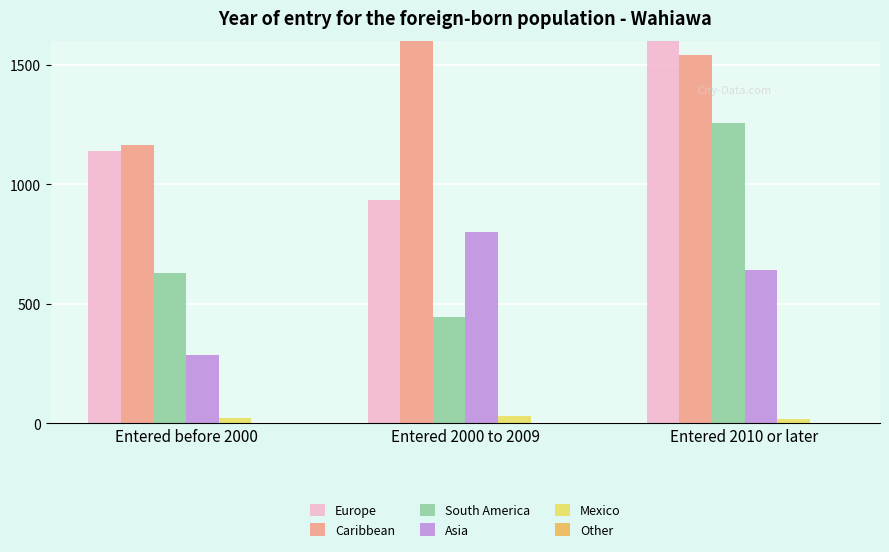

Which series has the widest spread of values?

South America